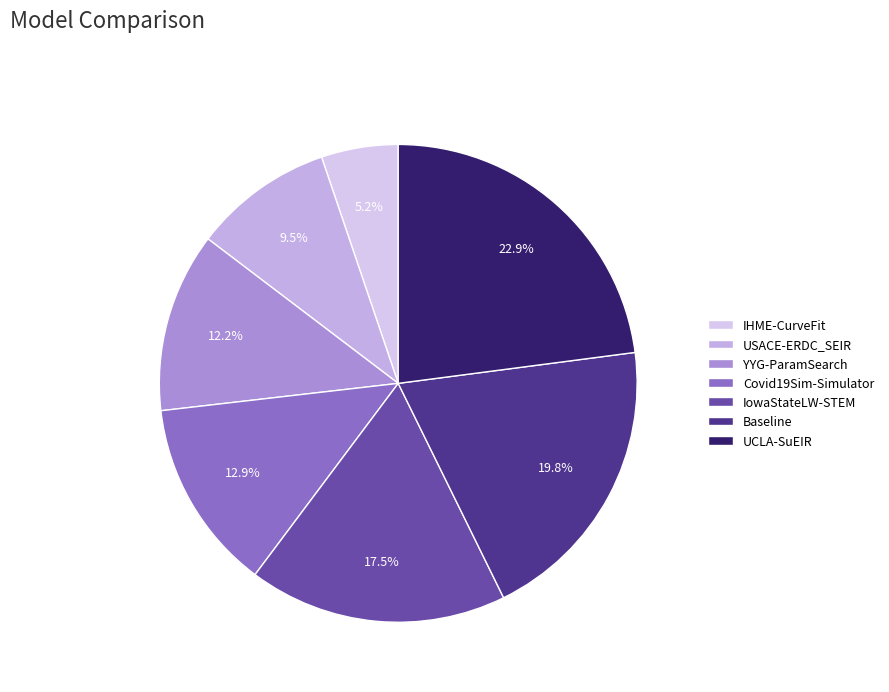

To the nearest percent, what is the combined percentage of IHME-CurveFit and IowaStateLW-STEM?

23%